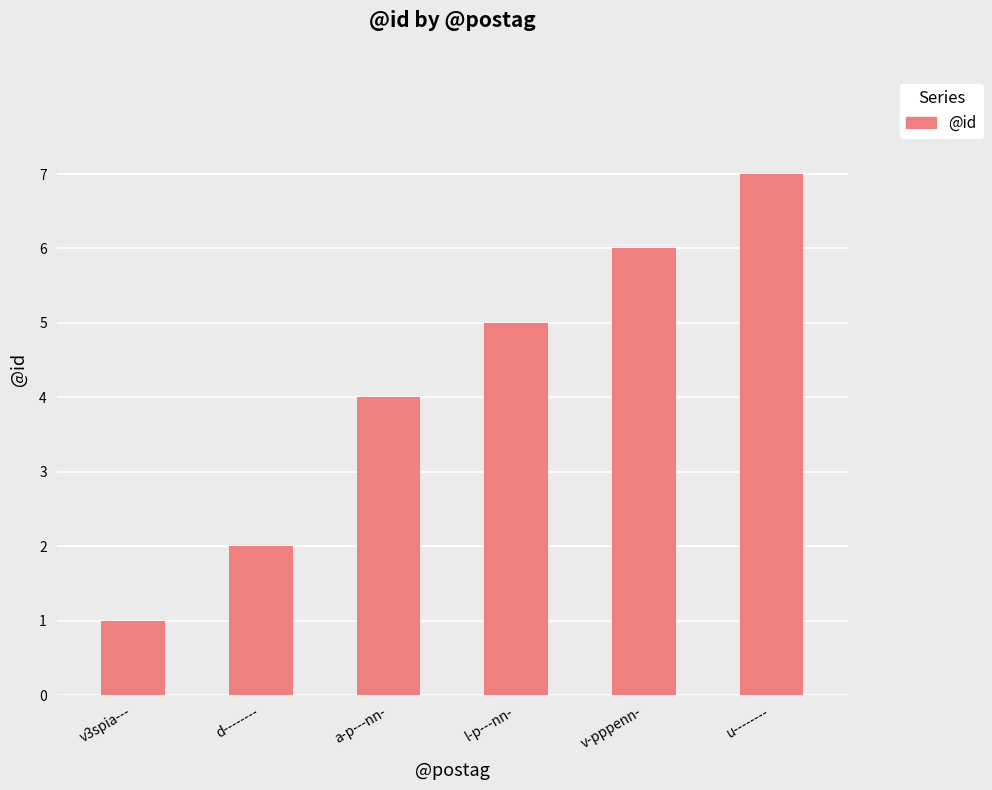

Count the values in the range 2 to 6.

4